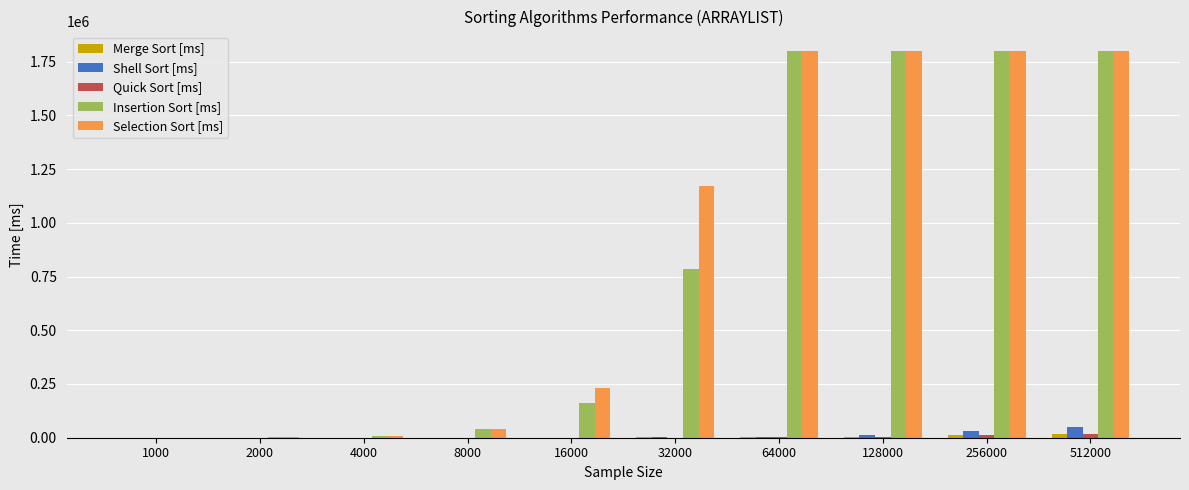

What is the maximum value shown in the chart?

1800000.0